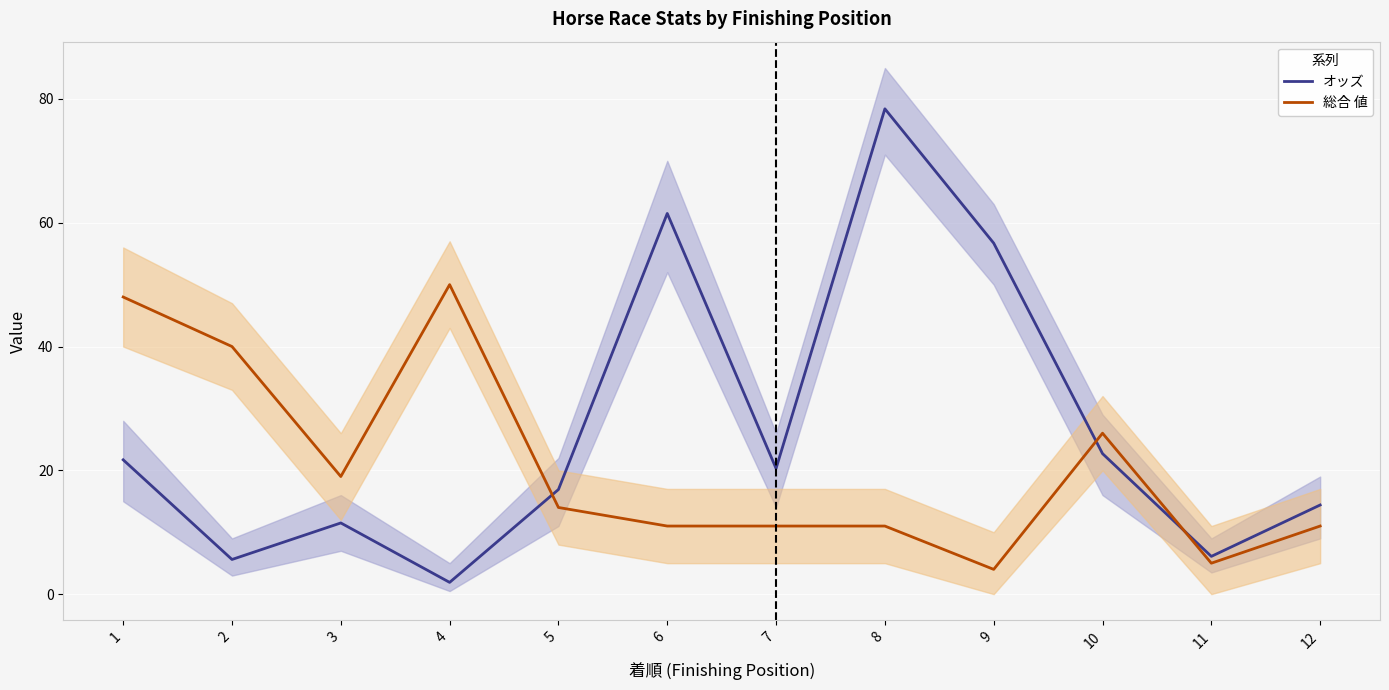

Where does the オッズ series first go above 20?

1